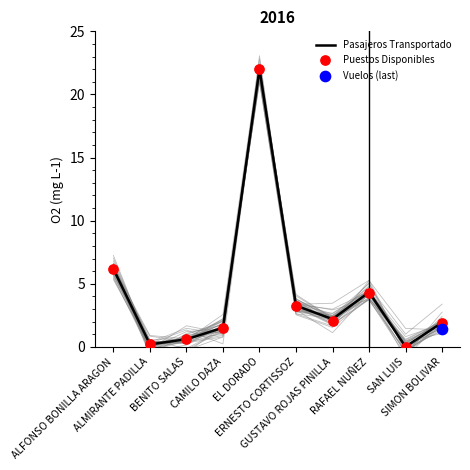

Which series has the largest total across all categories?

Pasajeros Transportado